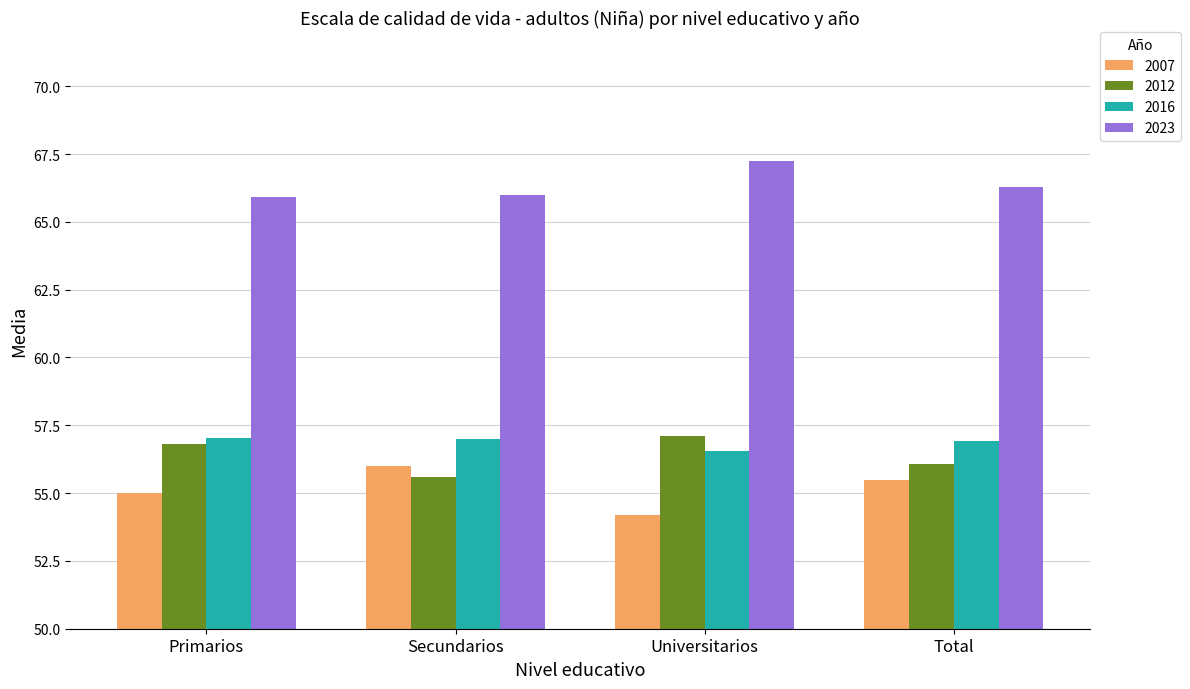

How many distinct data groups are displayed?

4